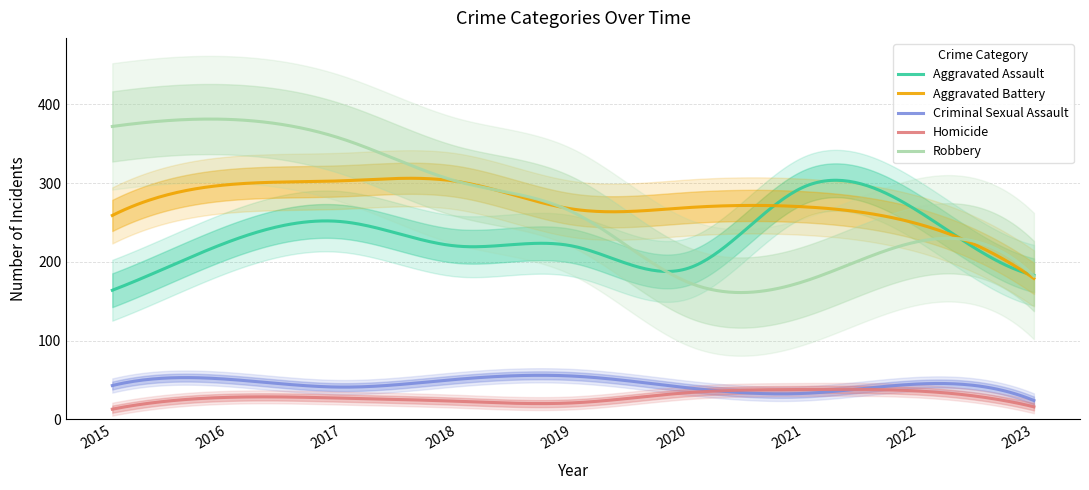

What is the approximate value of Aggravated Assault at 2017?

251